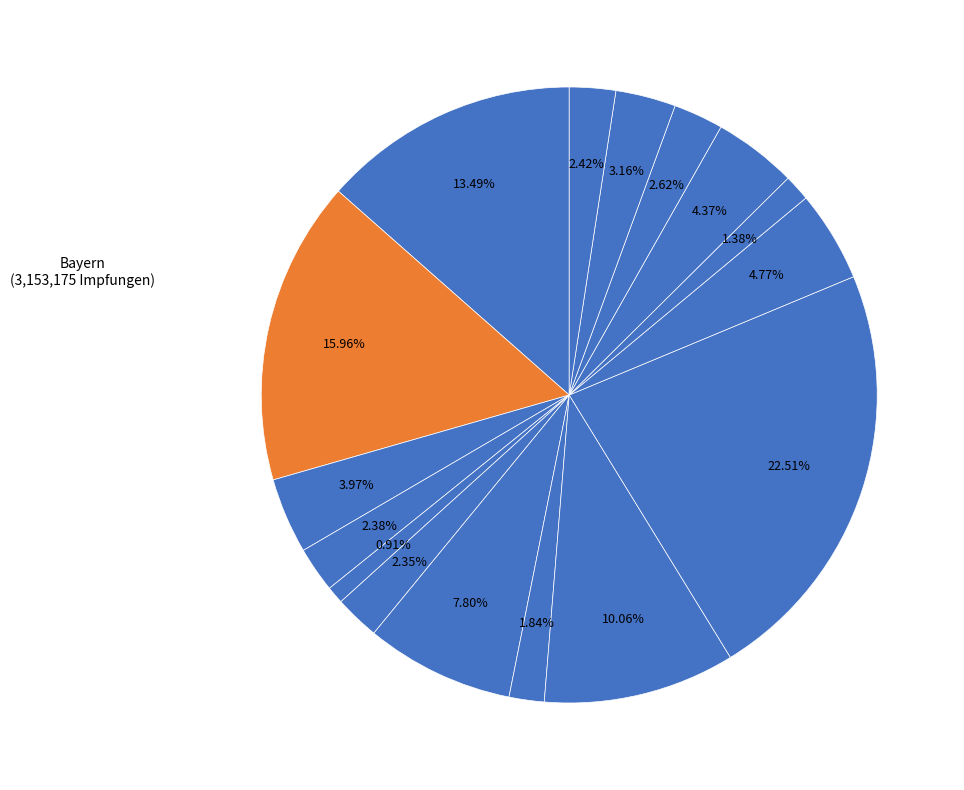

Count the number of slices in the pie.

16